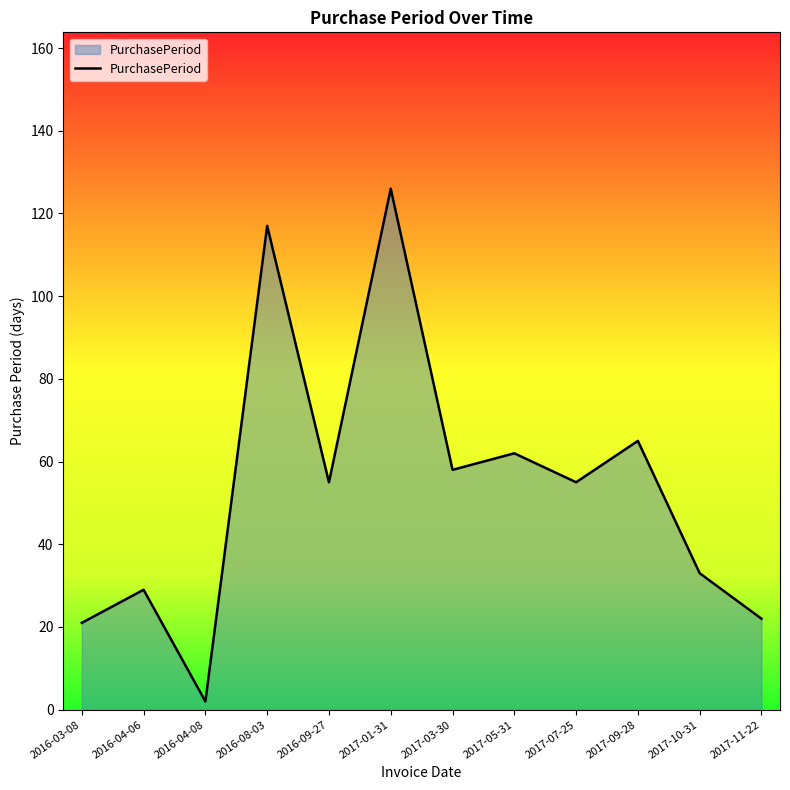

What is the difference between the maximum and minimum values?

124